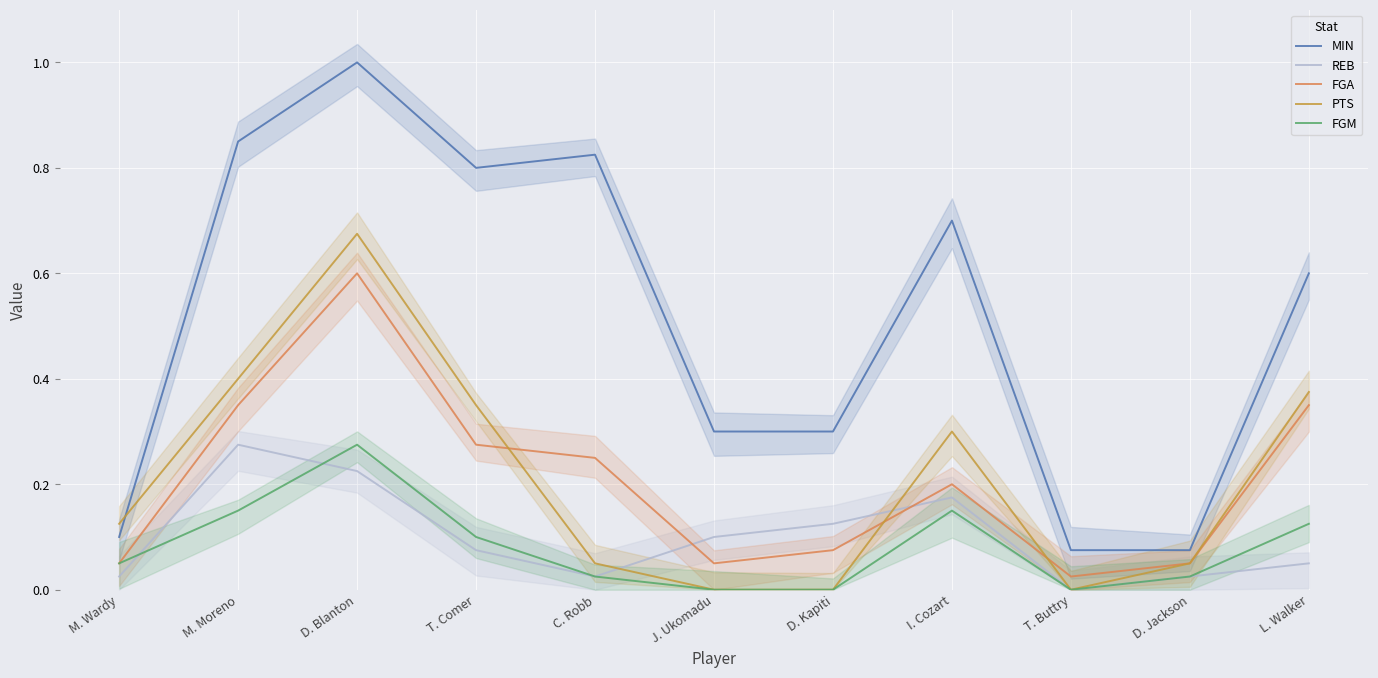

How many series are shown in this chart?

5